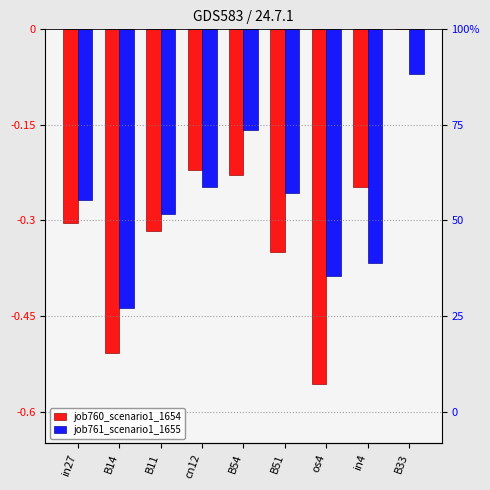

What are all the series names shown in the legend?

job760_scenario1_1654, job761_scenario1_1655